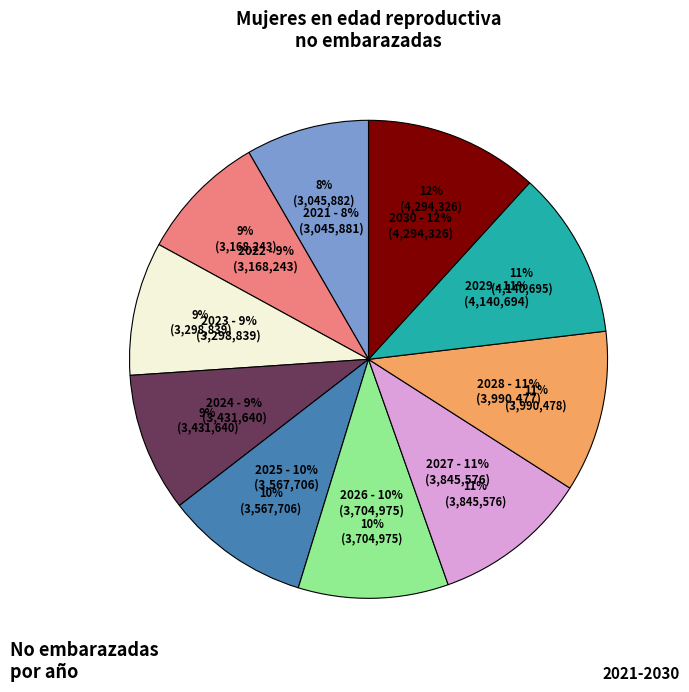

To the nearest percent, what percentage of the pie is 2026?

10%